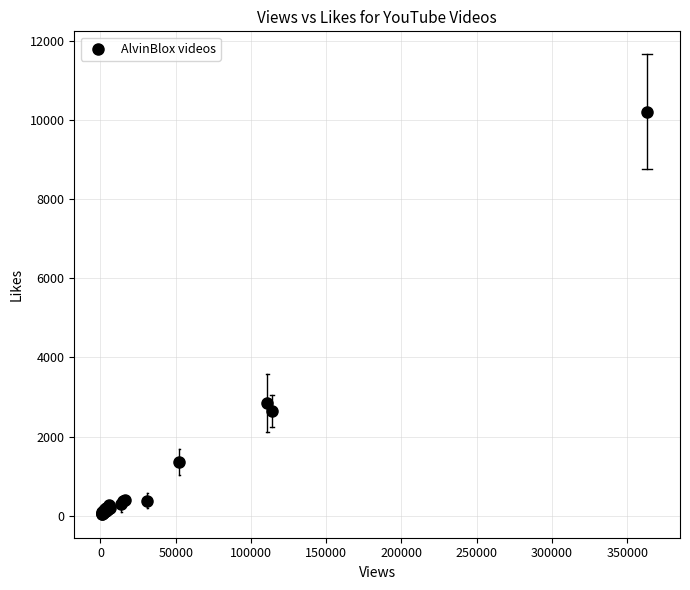

What Y value in the scatter plot is closest to 5121?

2851